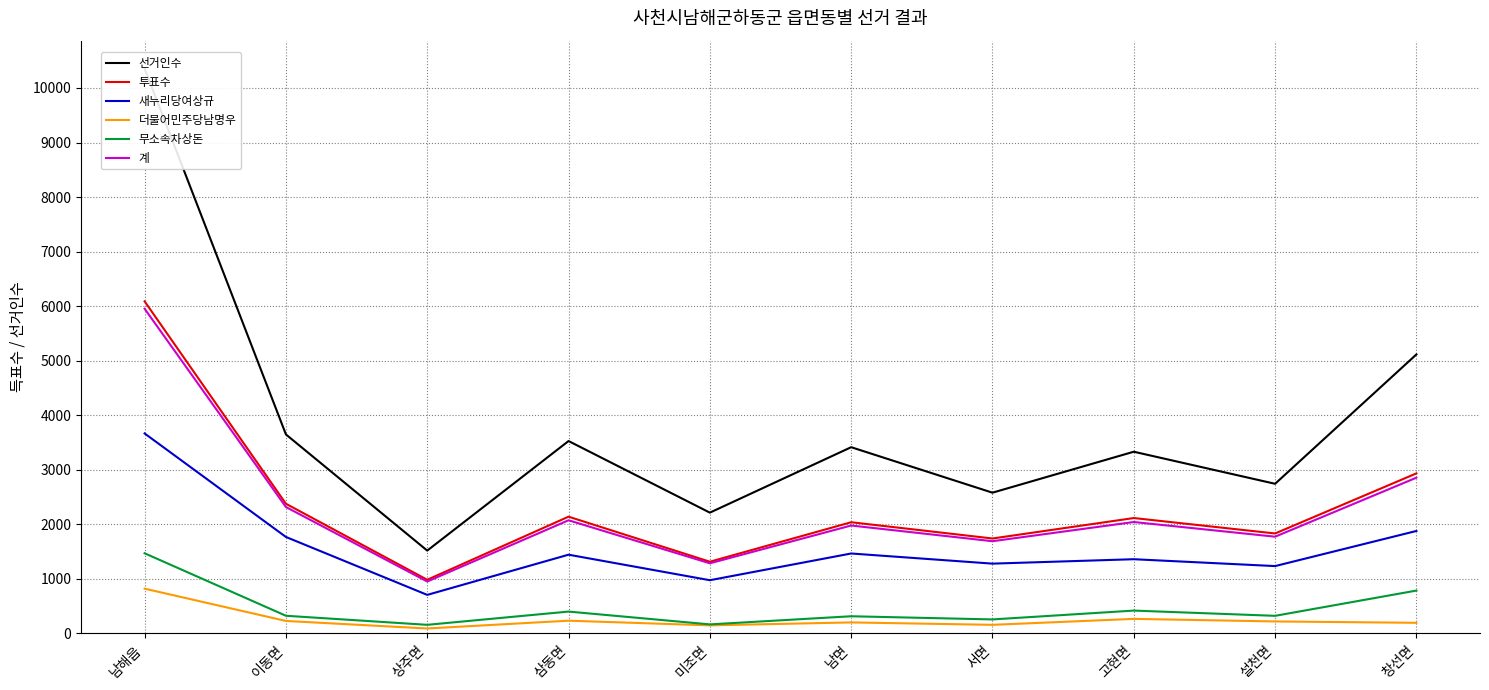

What is the spread (max minus min) of values at 창선면?

4921